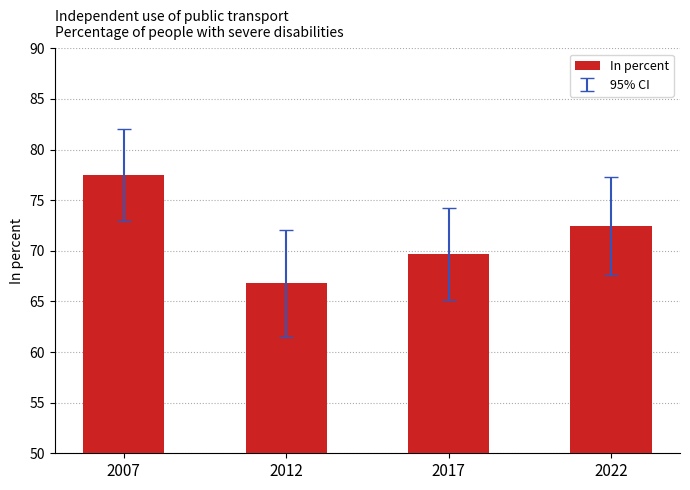

List the labels in order of value, smallest first.

2012, 2017, 2022, 2007